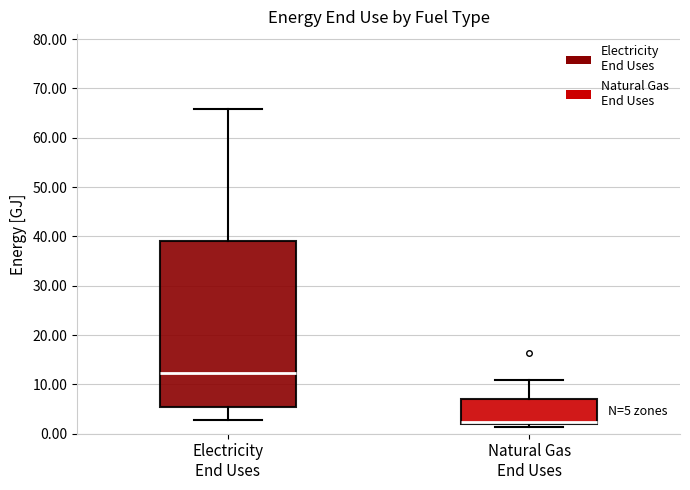

Which box has the highest median line?

Electricity End Uses